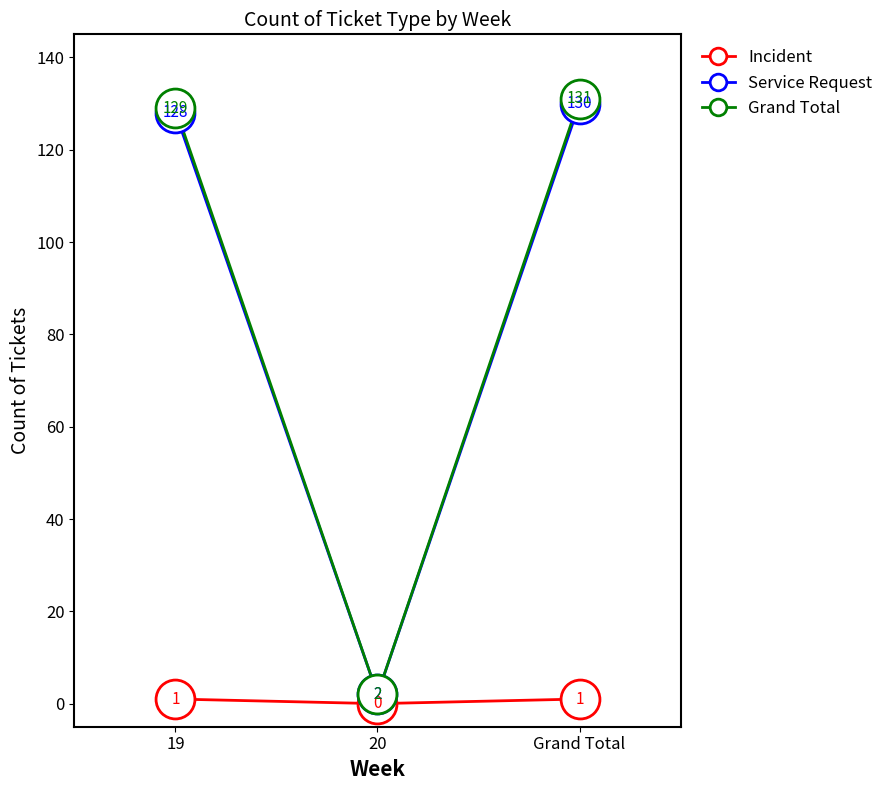

Rank the categories by Service Request value from lowest to highest.

20, 19, Grand Total